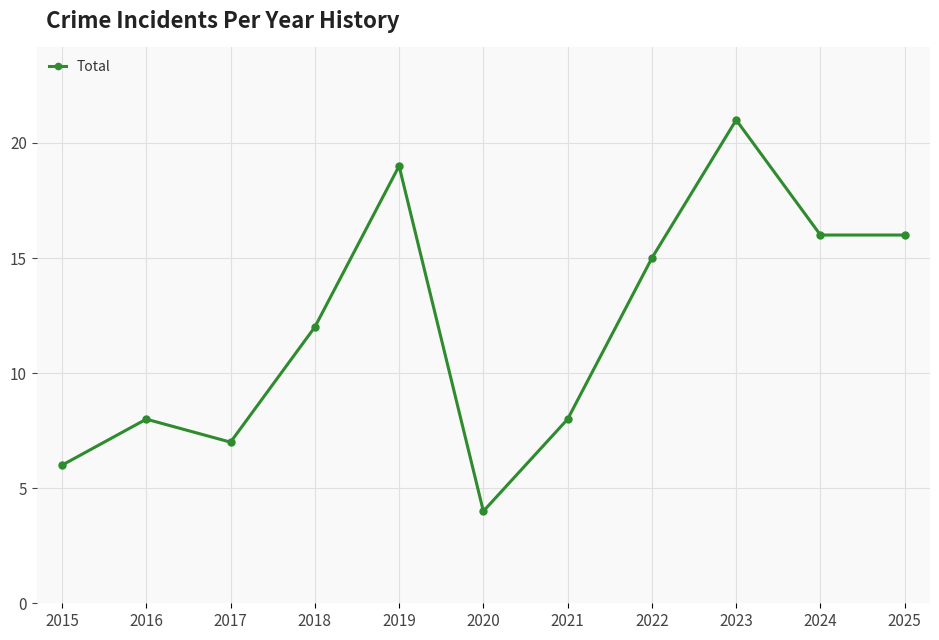

Where is the data nearest to the value 12?

2018